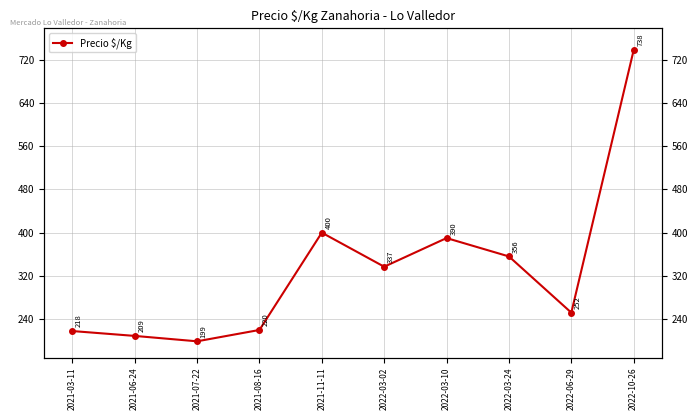

Rank the categories by value from highest to lowest.

2022-10-26, 2021-11-11, 2022-03-10, 2022-03-24, 2022-03-02, 2022-06-29, 2021-08-16, 2021-03-11, 2021-06-24, 2021-07-22